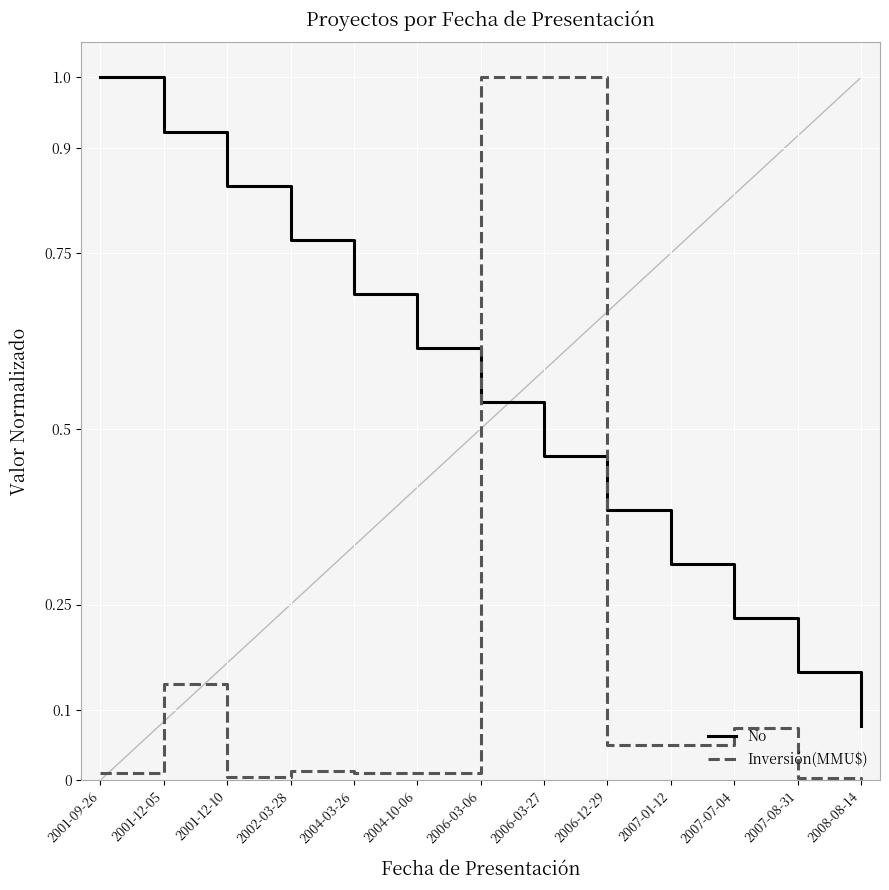

What position from the right is 2006-12-29?

5